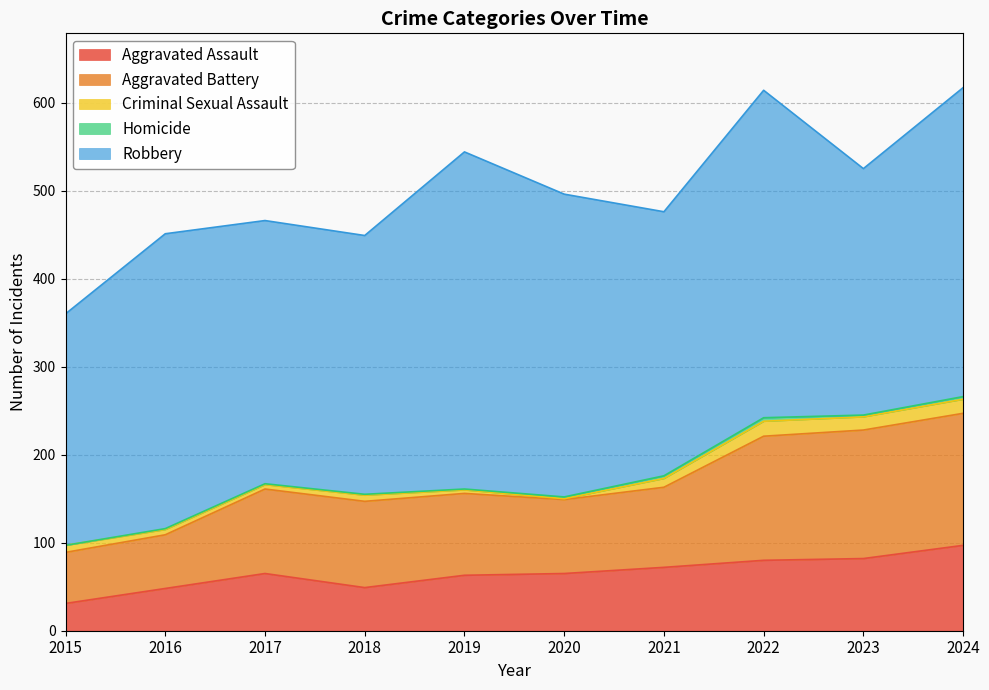

True or false: Robbery has a value of 601 at 2016.

False